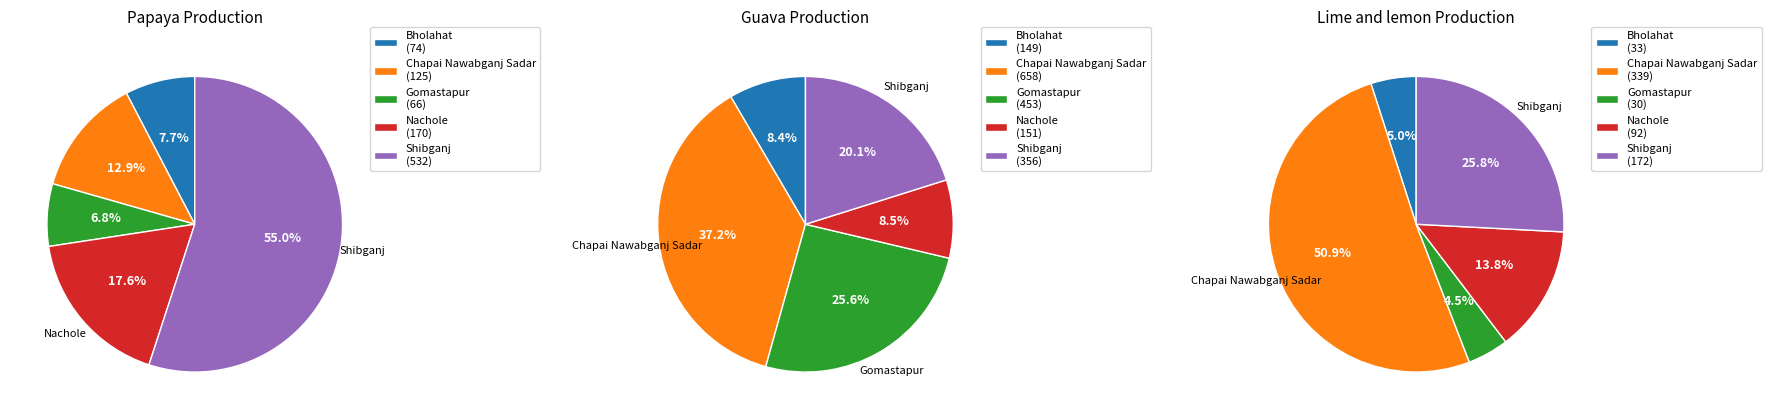

Count the number of slices in the pie.

5